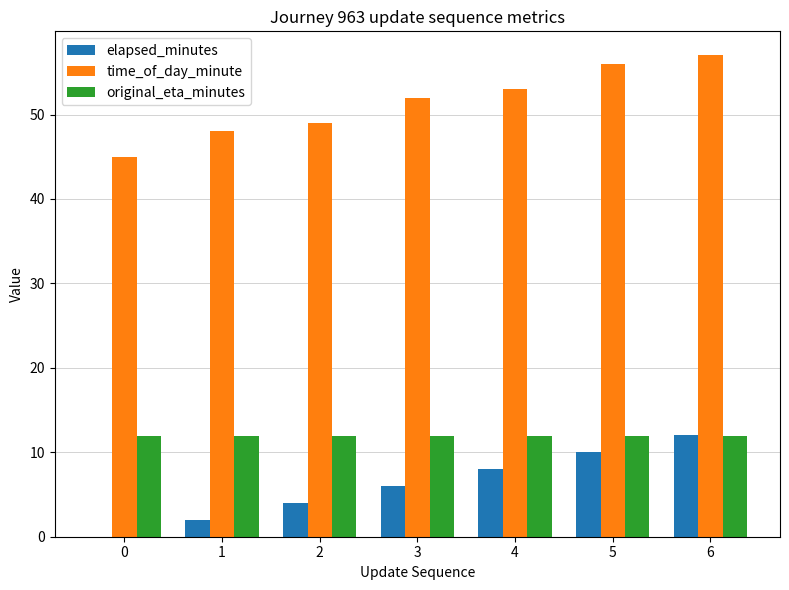

The value of elapsed_minutes at 0 is 0.0. True or false?

True